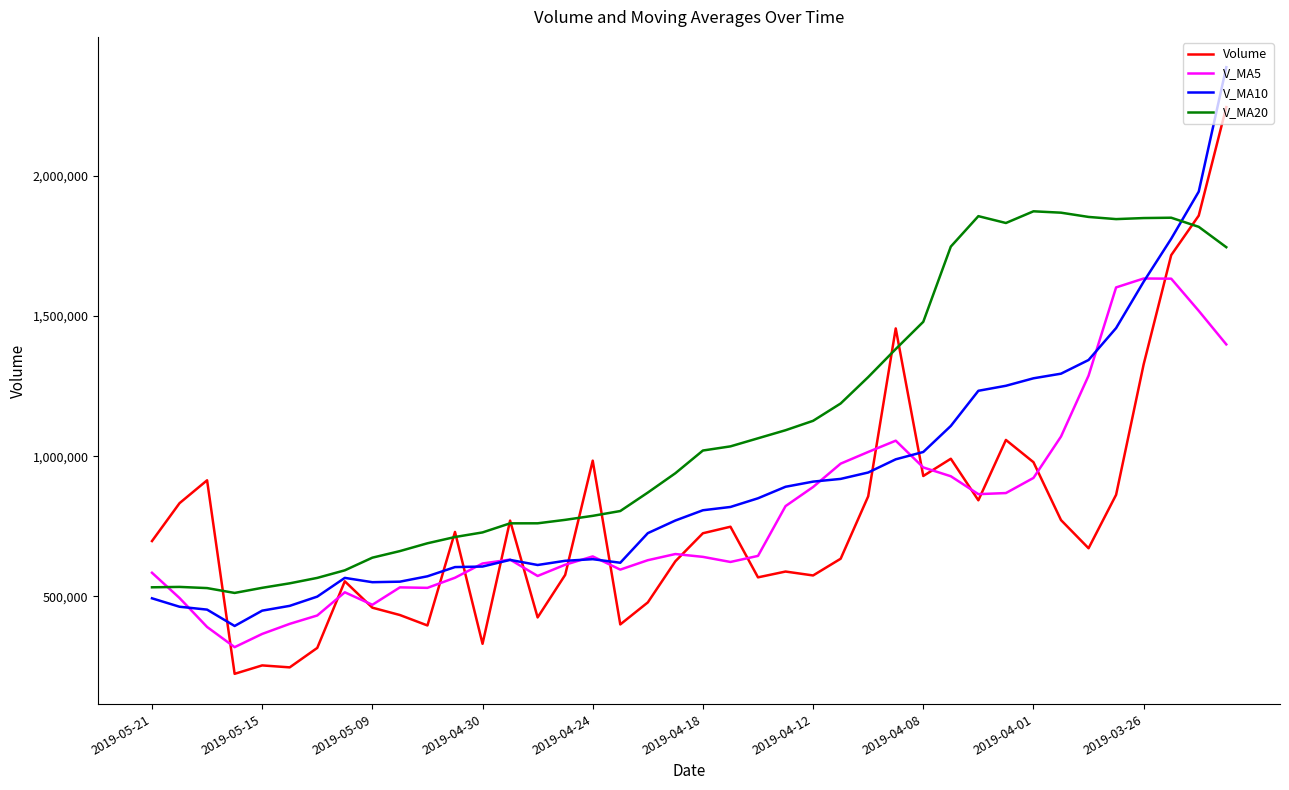

What is the minimum value shown in the chart?

224077.1